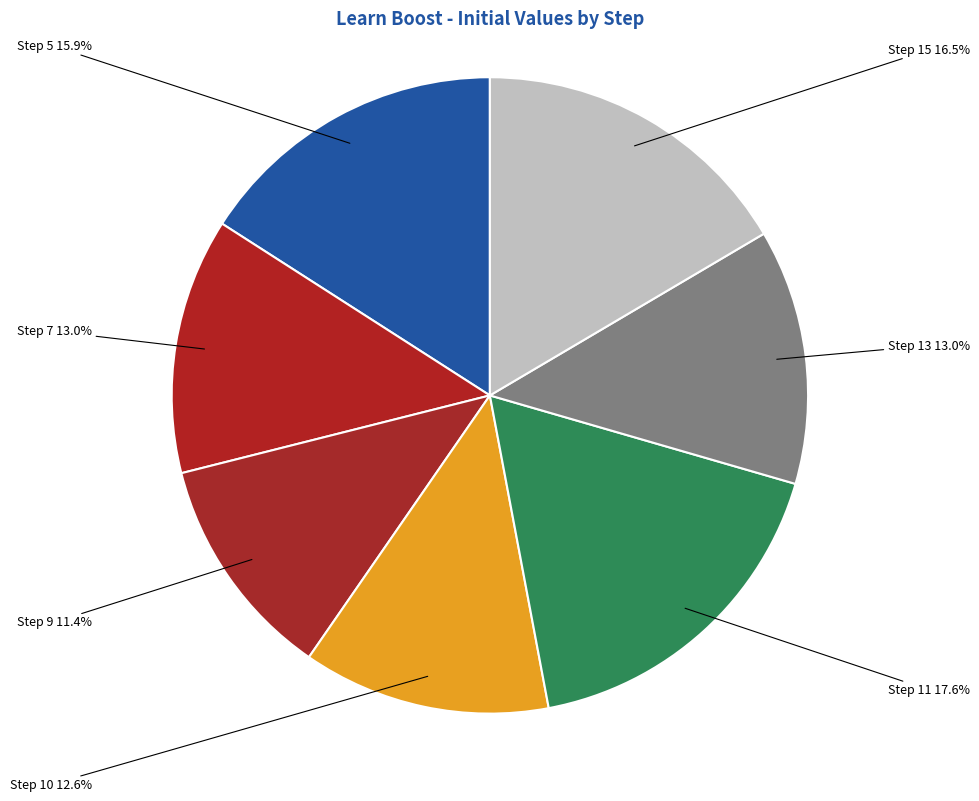

Rank the categories by value from lowest to highest.

Step 9 learn boost, Step 10 learn boost, Step 13 learn boost, Step 7 learn boost, Step 5 learn boost, Step 15 learn boost, Step 11 learn boost